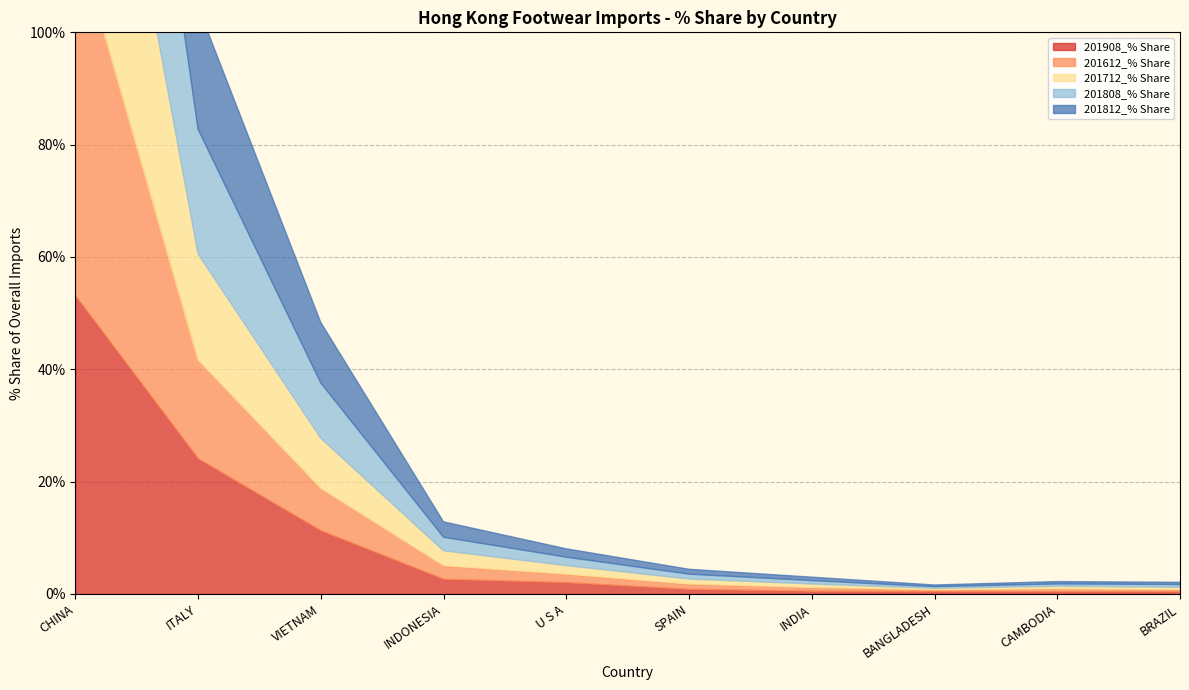

After their last crossing, which series has the higher values: 201908_% Share or 201812_% Share?

201908_% Share